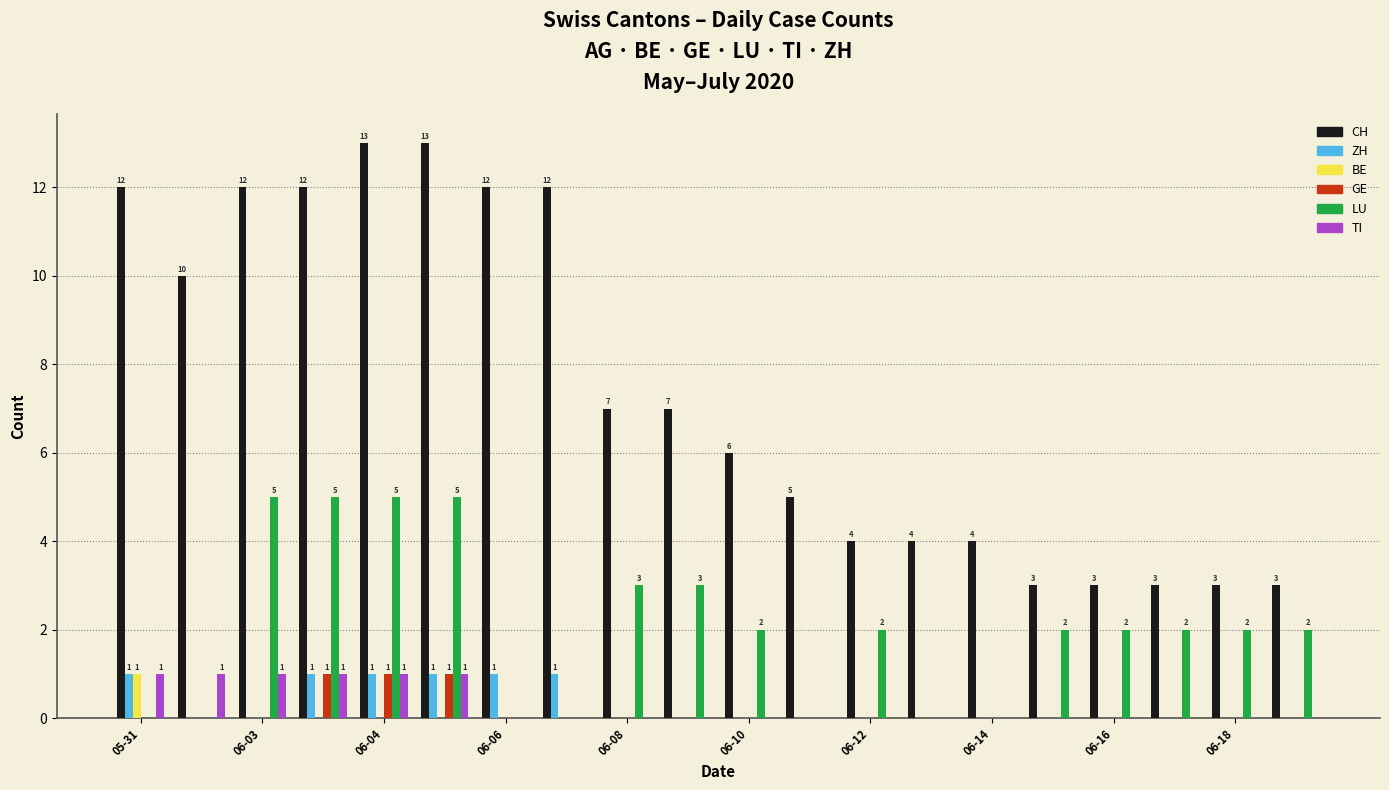

What is the sum of all GE values?

3